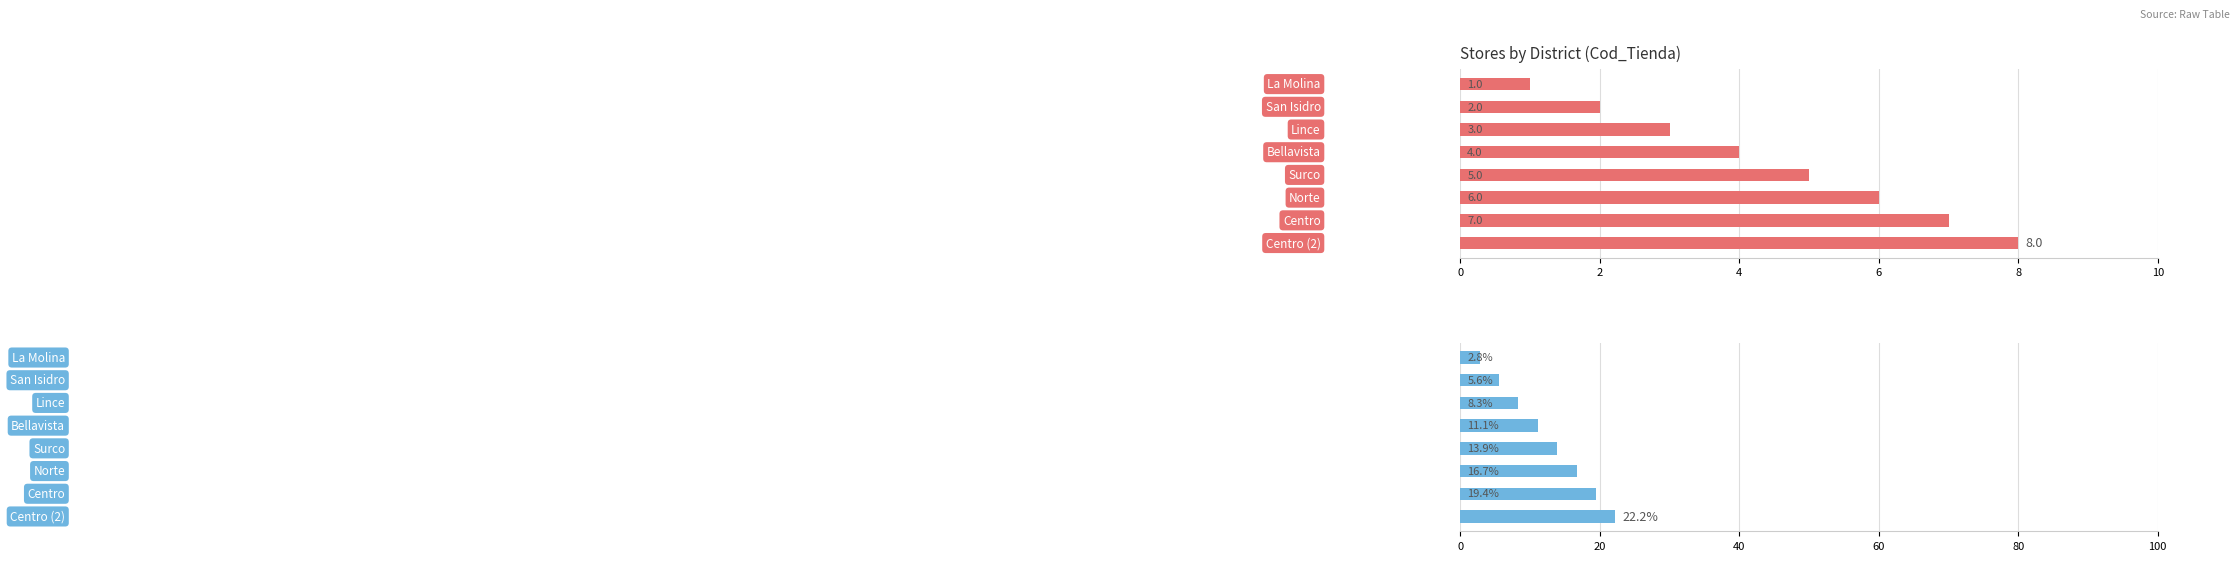

How many bars are there in total?

16